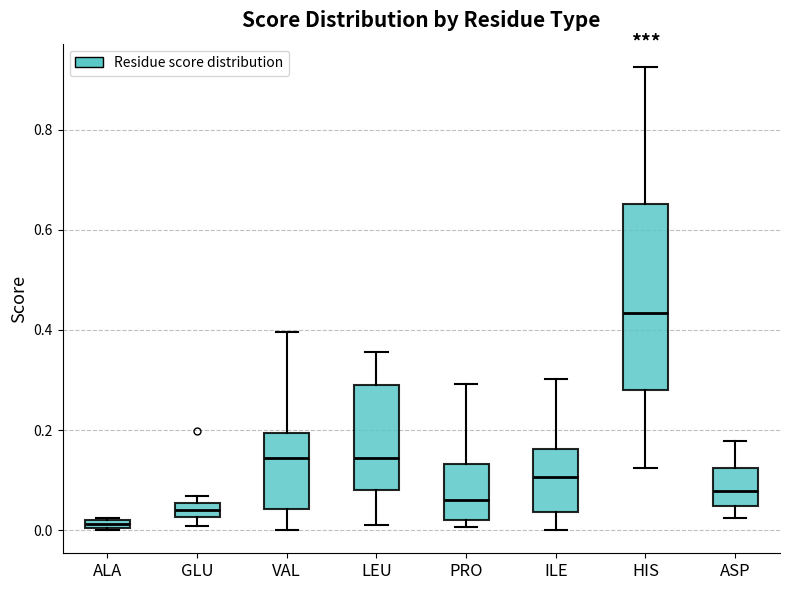

Which box has the lowest median line?

ALA